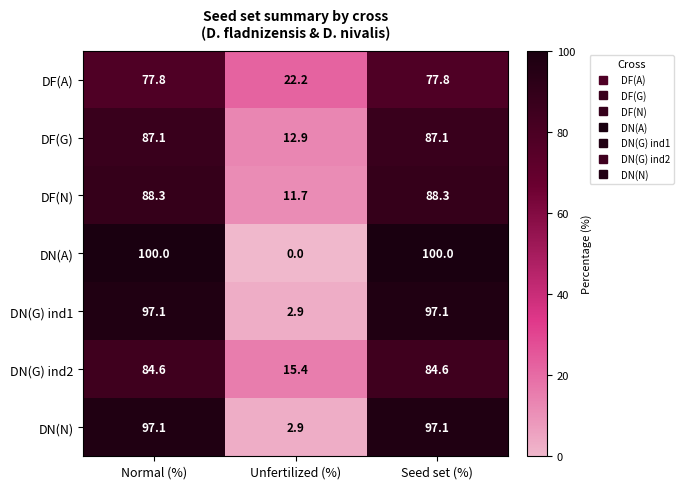

What is the average value of the DN(N) series?

65.7